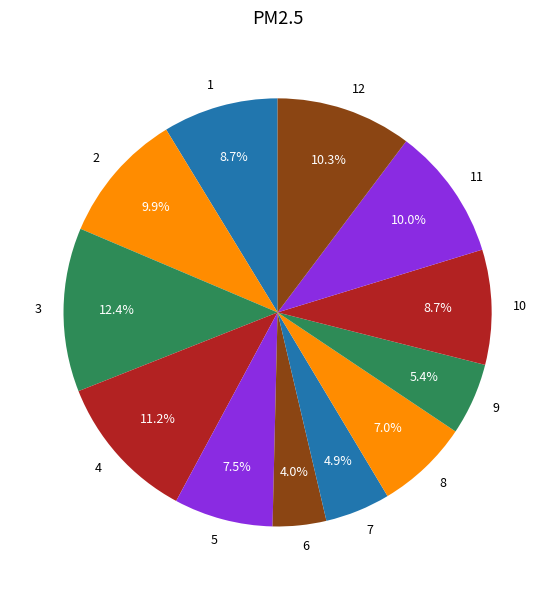

What is the largest slice in the pie chart?

3